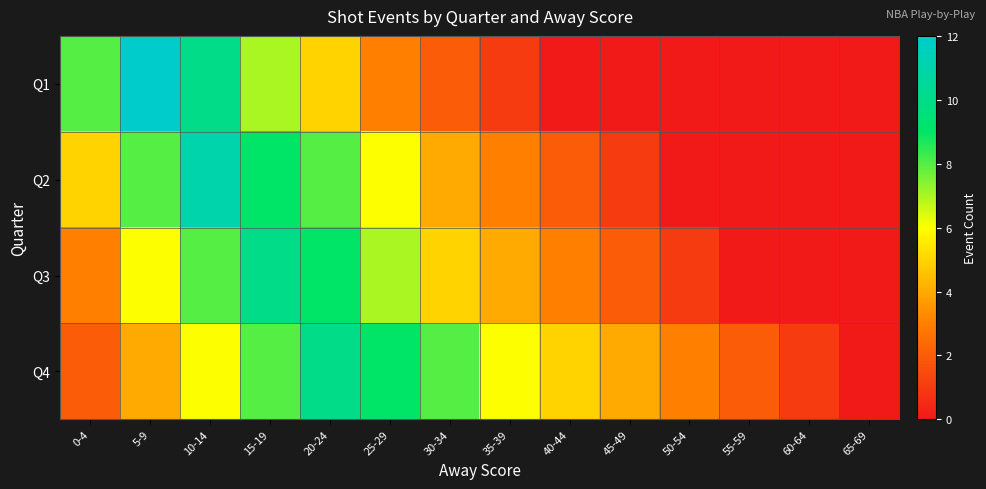

What is the maximum value shown in the chart?

12